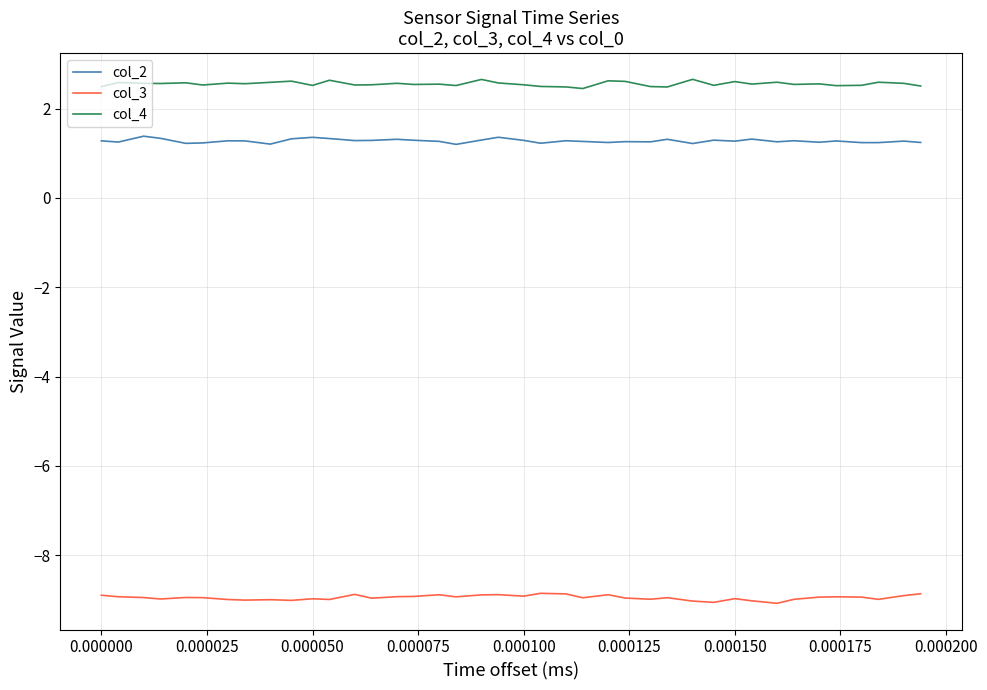

Which series has the largest total across all categories?

col_4